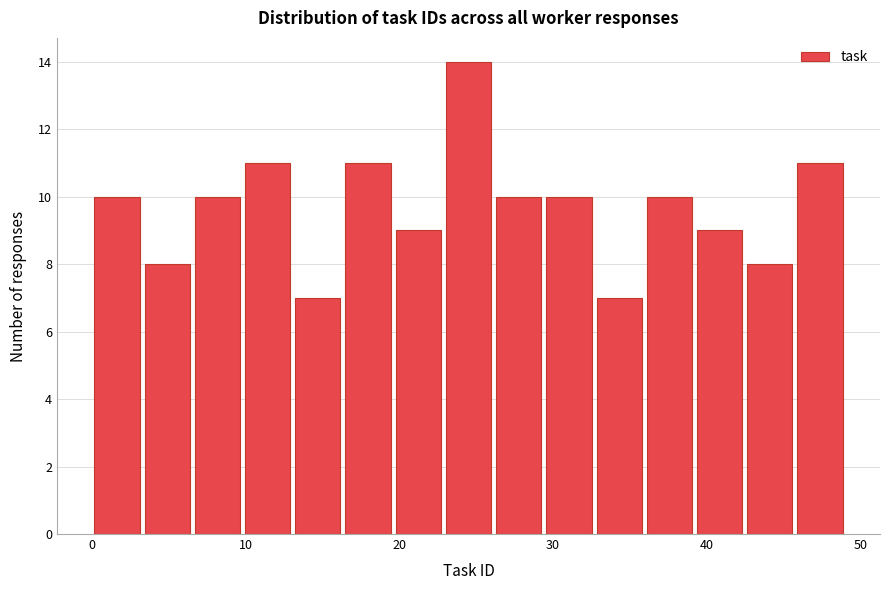

Around what value on the x-axis is the tallest bar? Give the approximate position of its centre, as read against the axis.

25